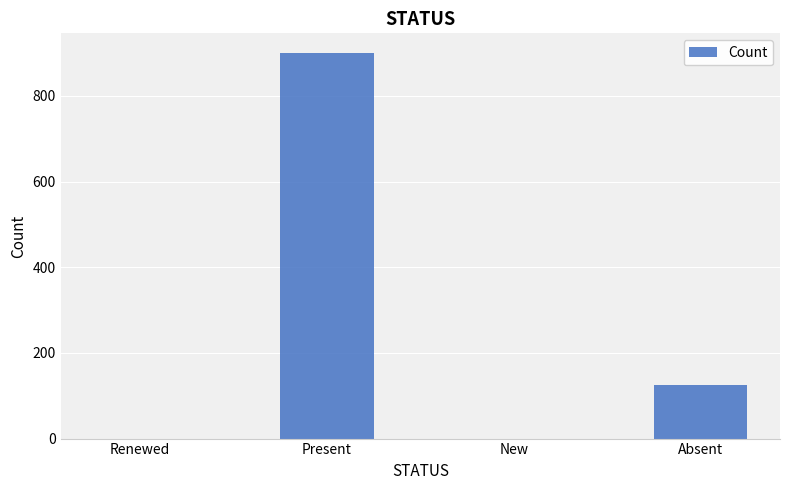

What is the sum of all values?

1025